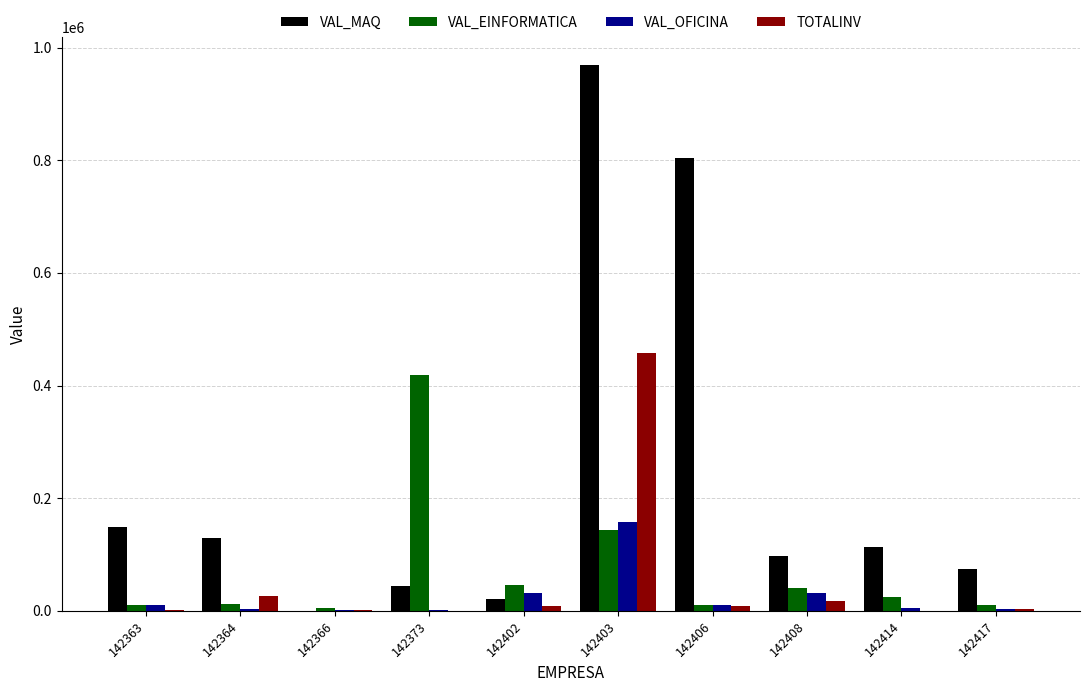

What is the sum of all VAL_EINFORMATICA values?

722194